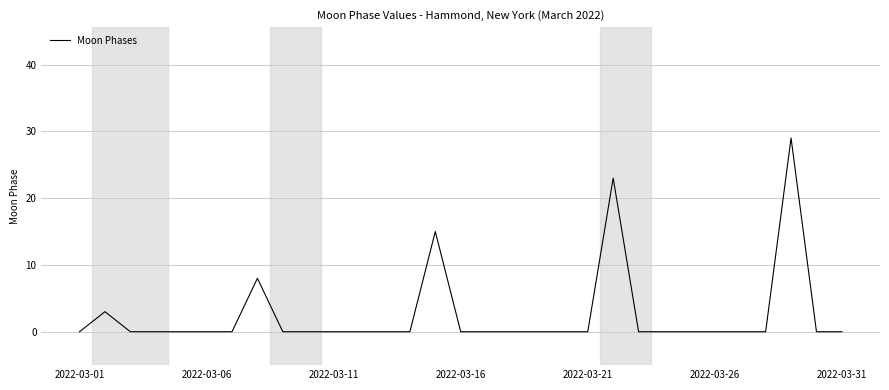

What is the greatest value displayed?

29